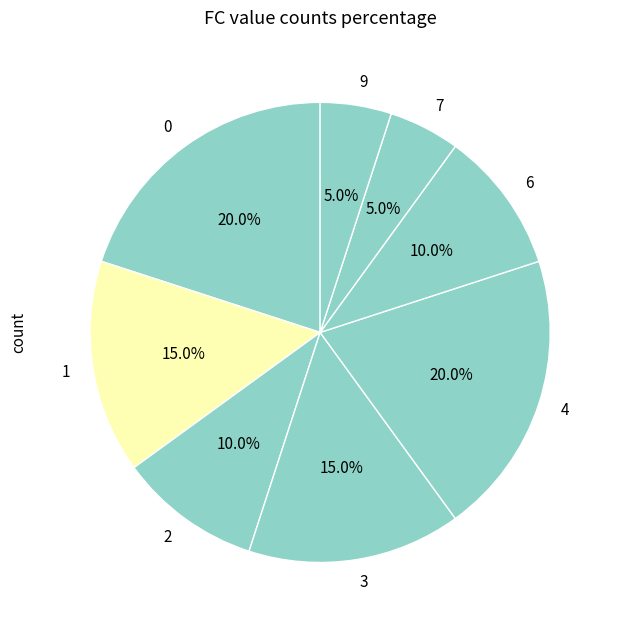

Is there a majority slice in this chart?

No